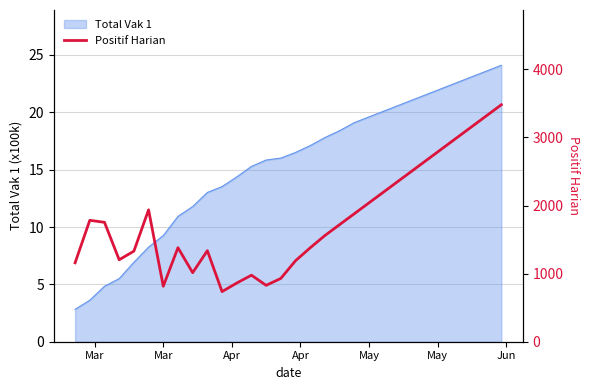

True or false: Total Vak 1 has a value of 6.2 at Mar.

False